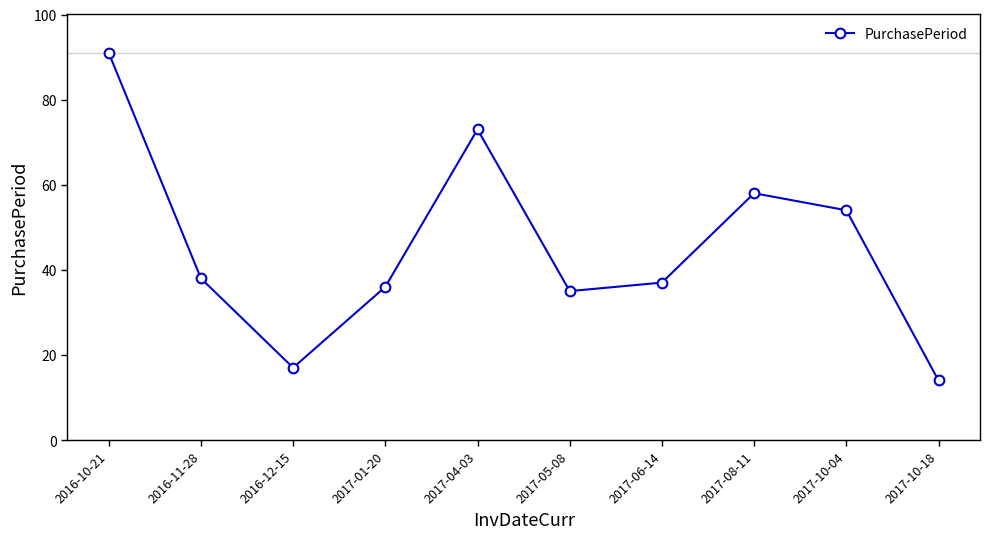

Which label corresponds to the smallest value in the chart?

2017-10-18